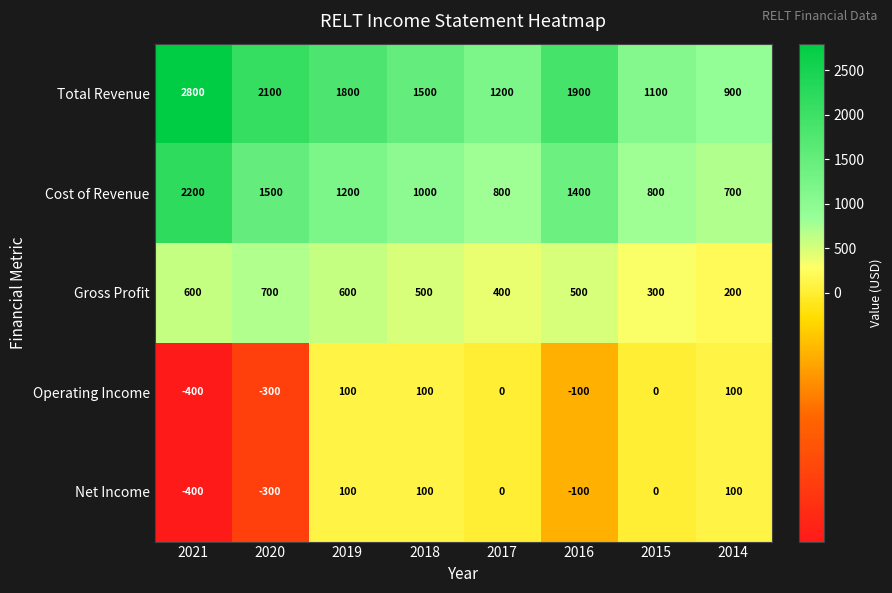

How many data points in Total Revenue are less than 1800?

4